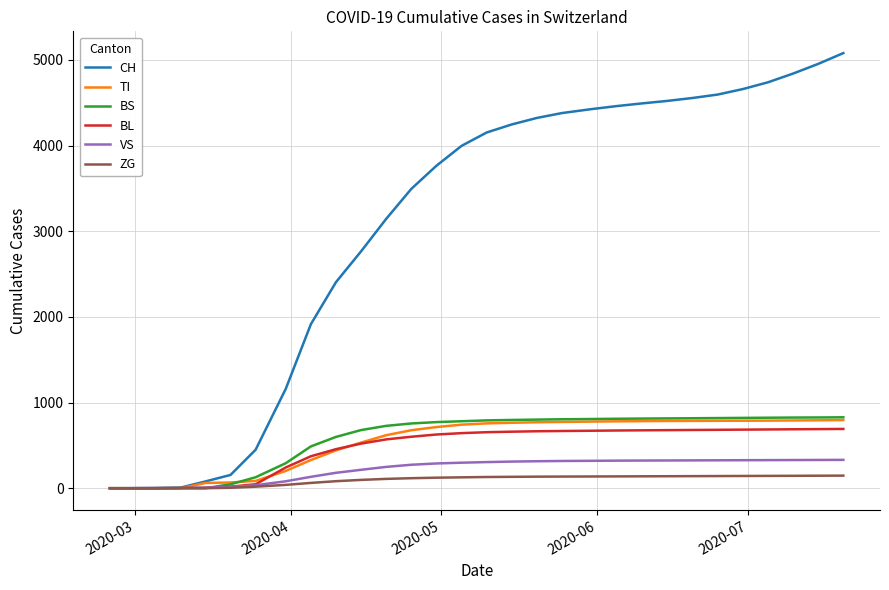

Which series has the largest total across all categories?

CH